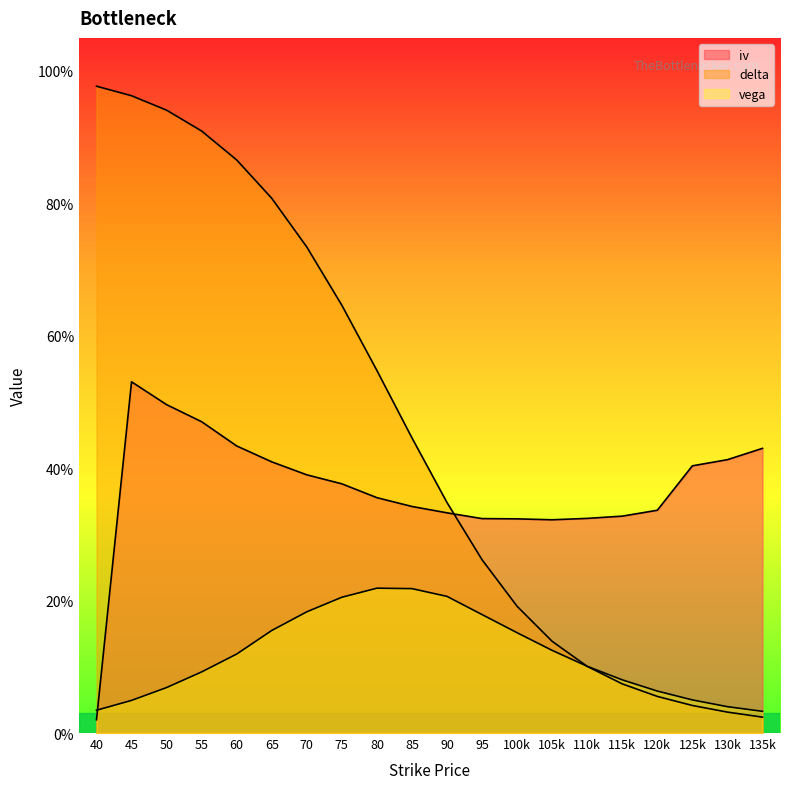

Where do delta and iv first cross each other?

90 and 95